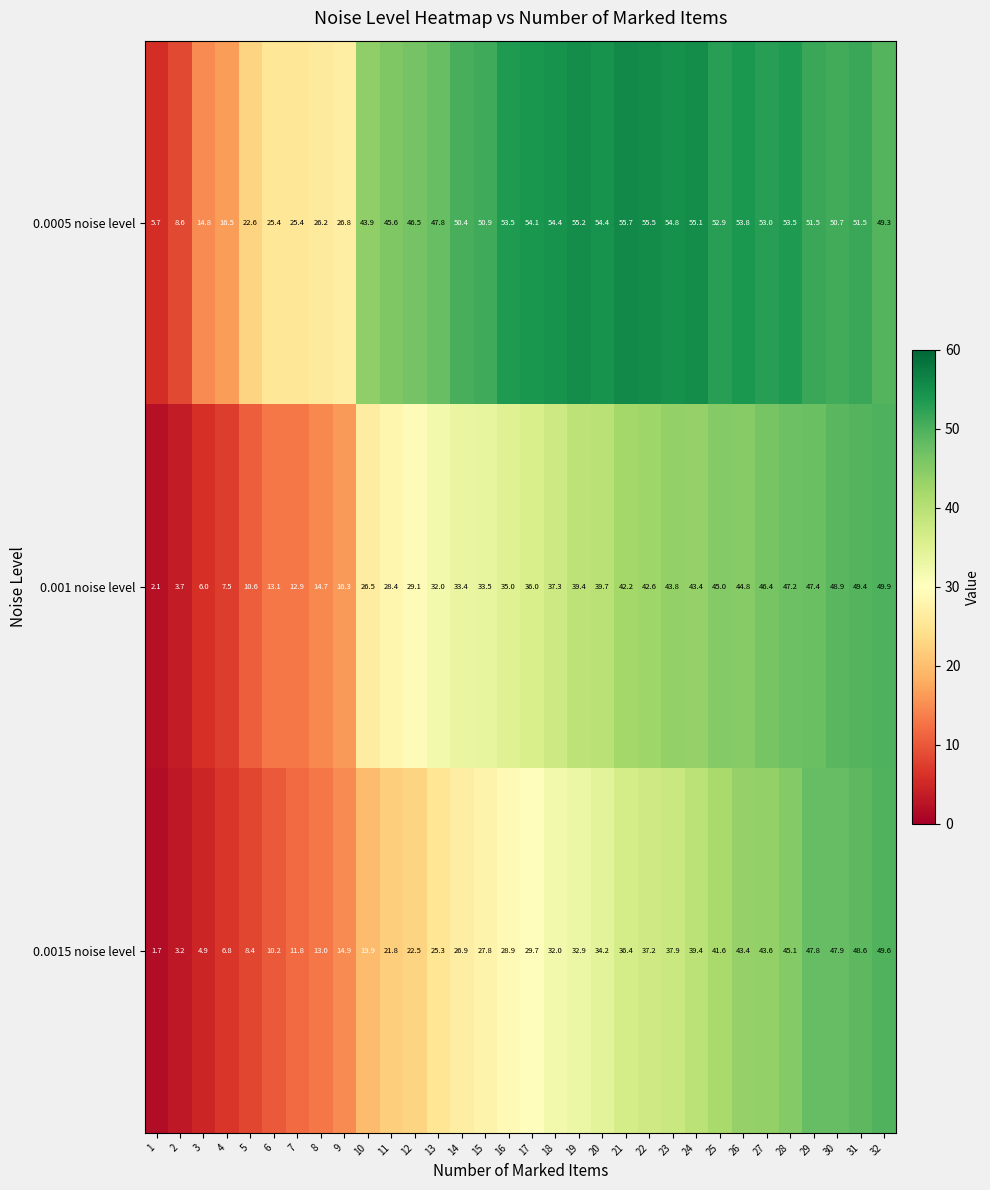

Where is 0.0005 noise level nearest to the value 30?

9